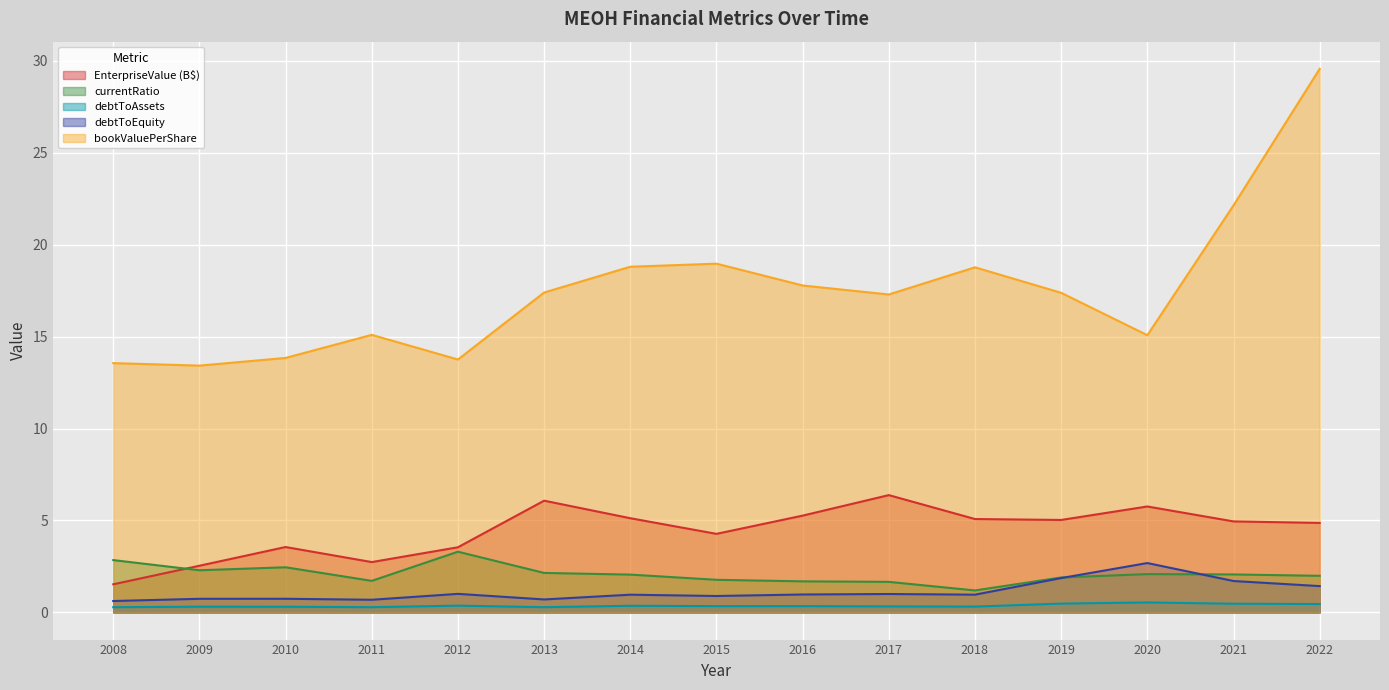

Rank the series at 2010 from lowest to highest value.

debtToAssets, debtToEquity, currentRatio, EnterpriseValue (B$), bookValuePerShare